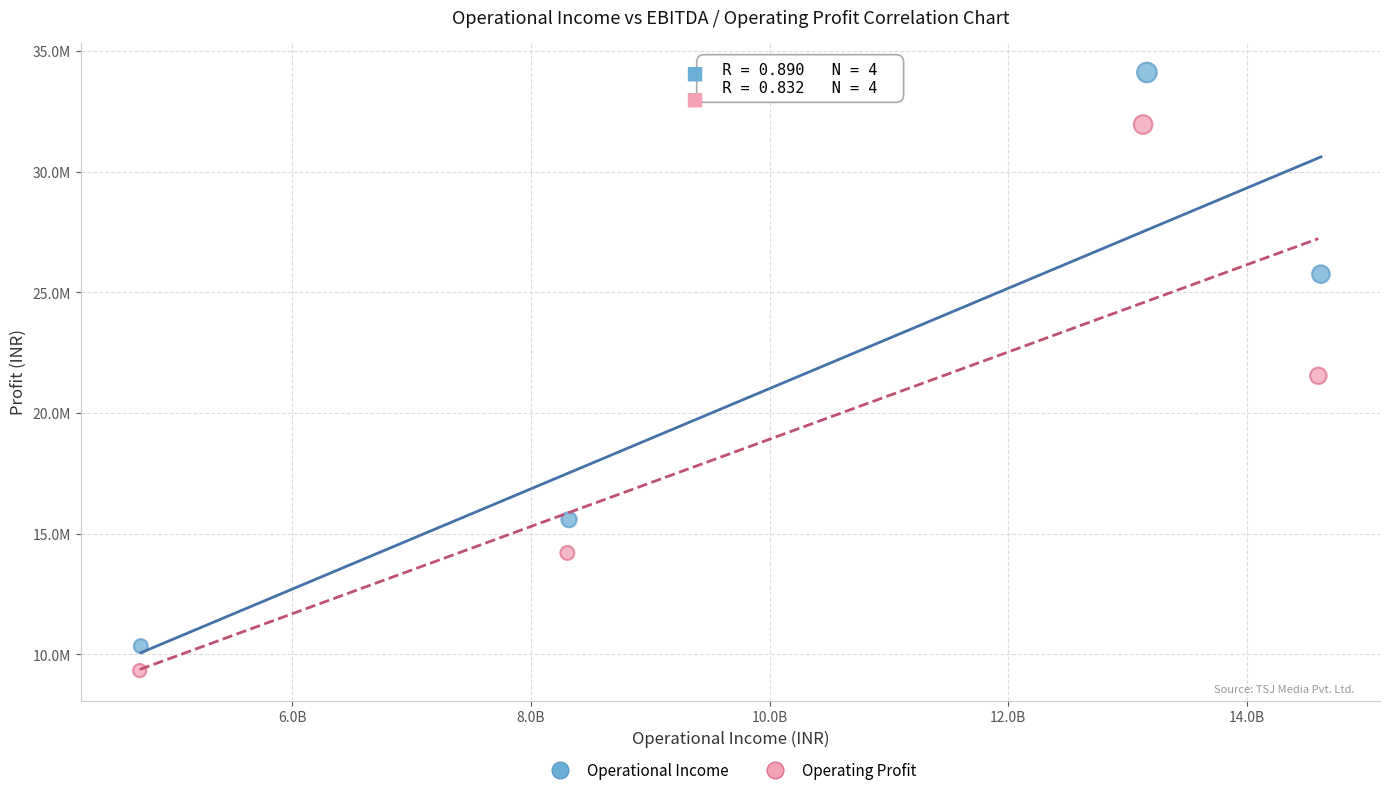

Which series contains the highest Y value?

Operational Income